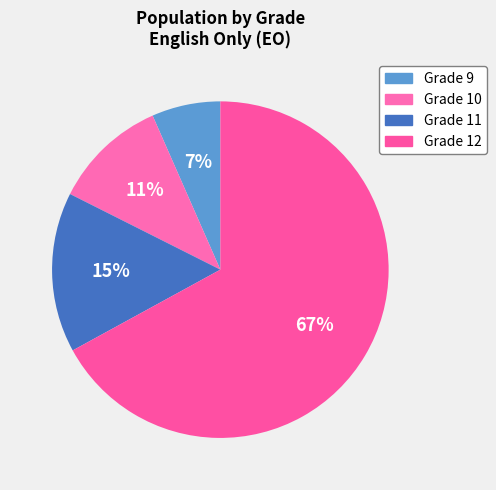

How many segments does this pie chart have?

4